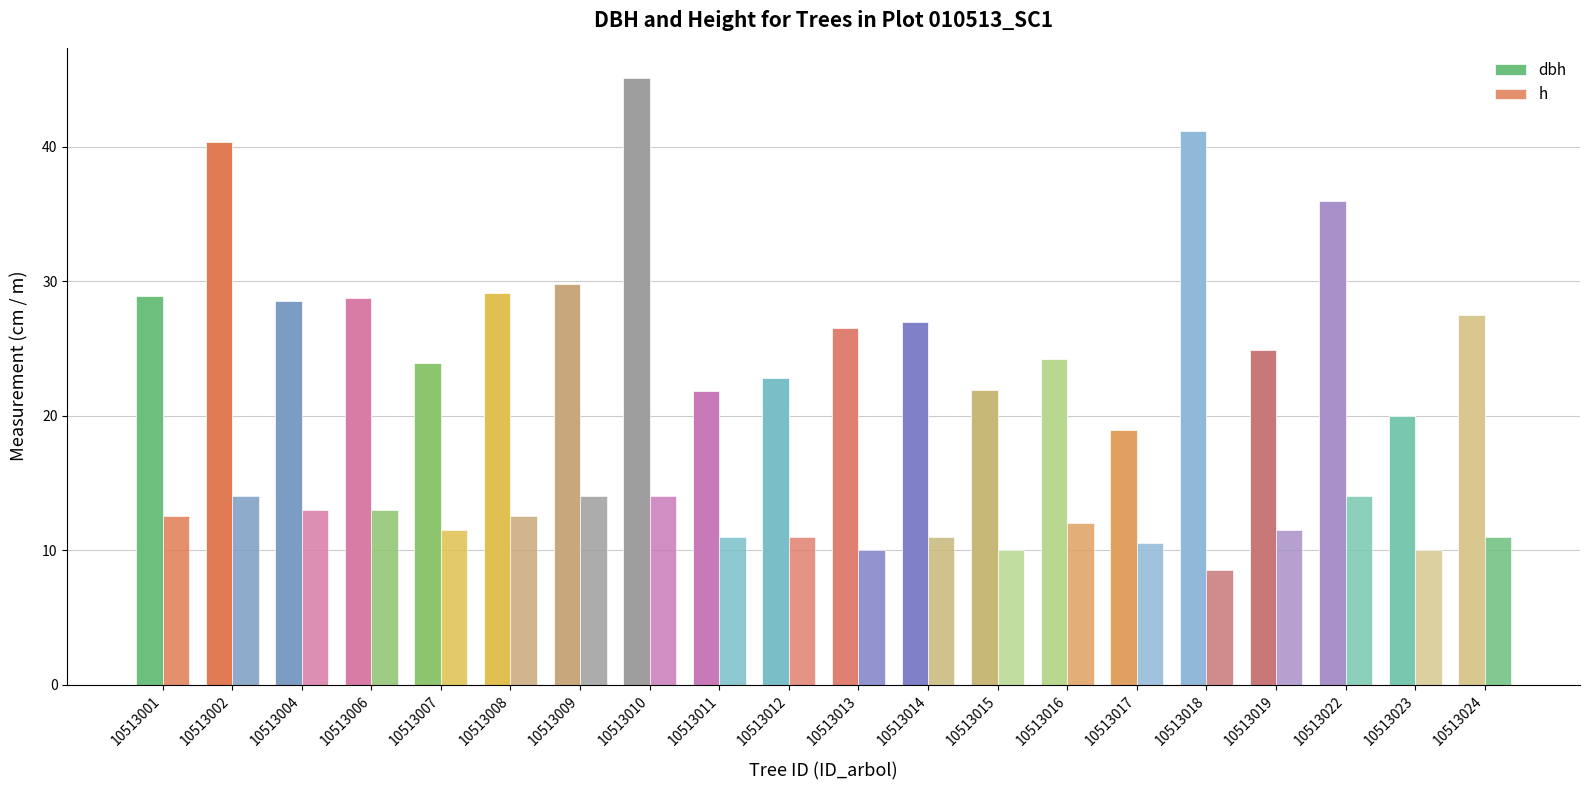

What is the lowest value of the dbh series?

18.9